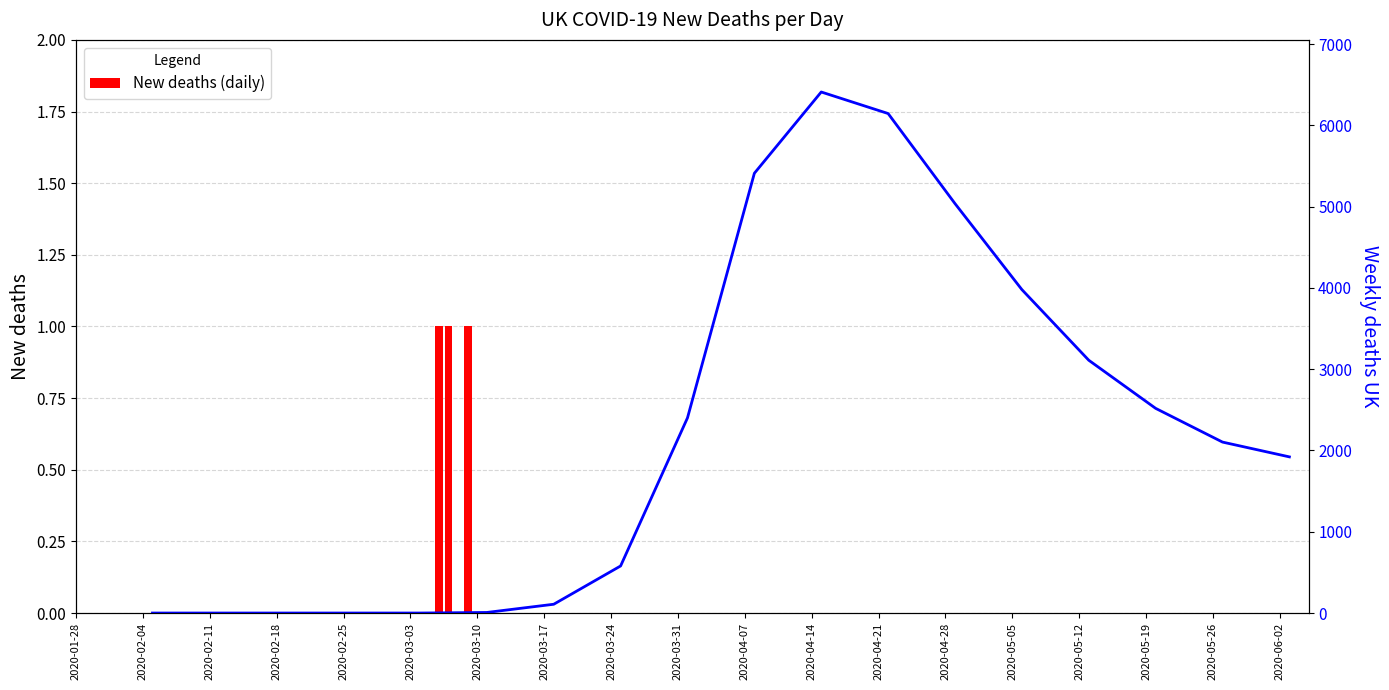

How many positive values are there?

3